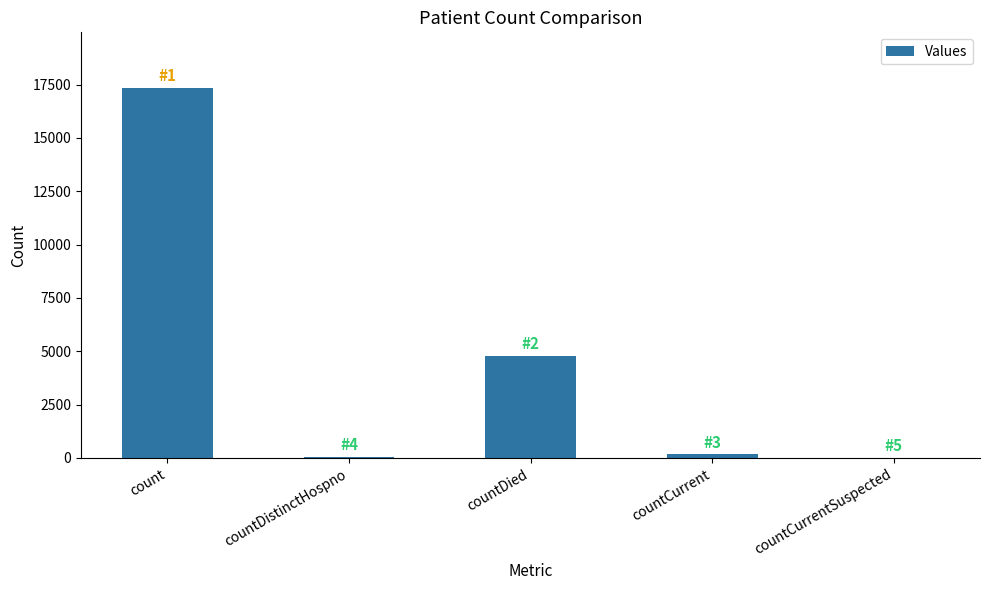

What is the sum of the values at countDistinctHospno and countCurrentSuspected?

65